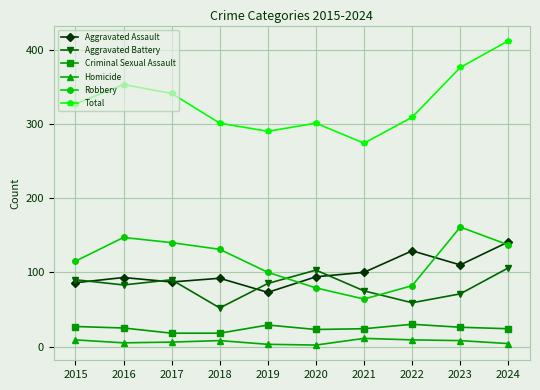

What is the value of the Robbery point at the 3rd from the left?

140